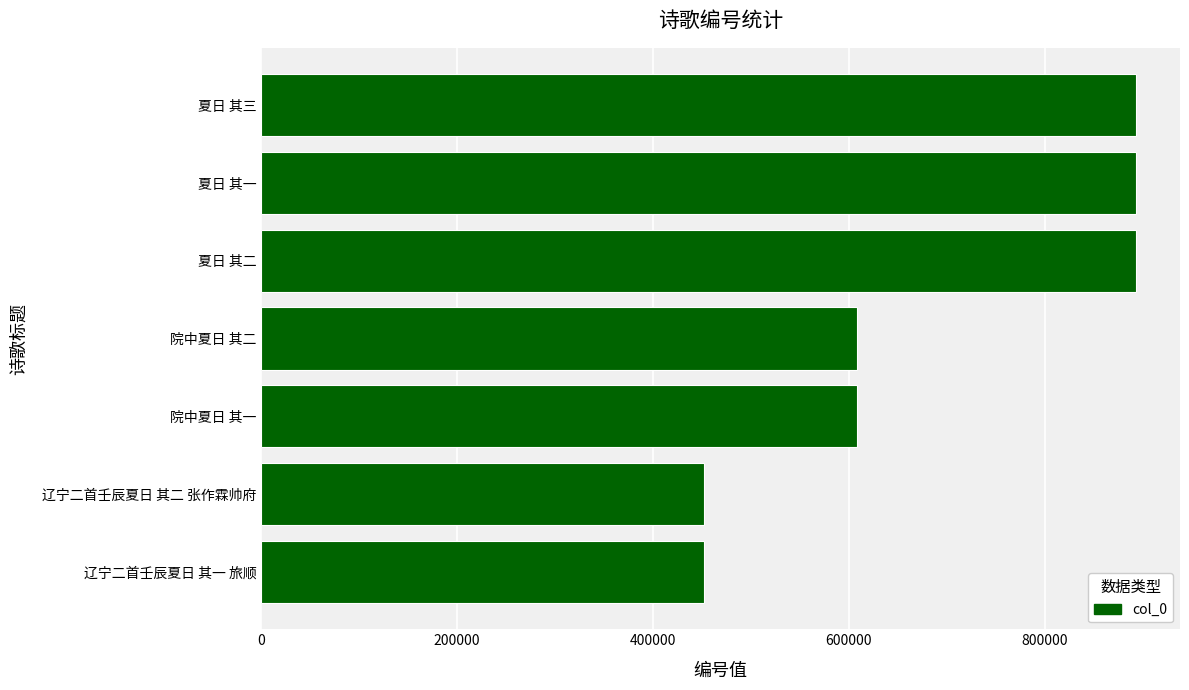

What is the approximate value at 夏日 其二?

893469